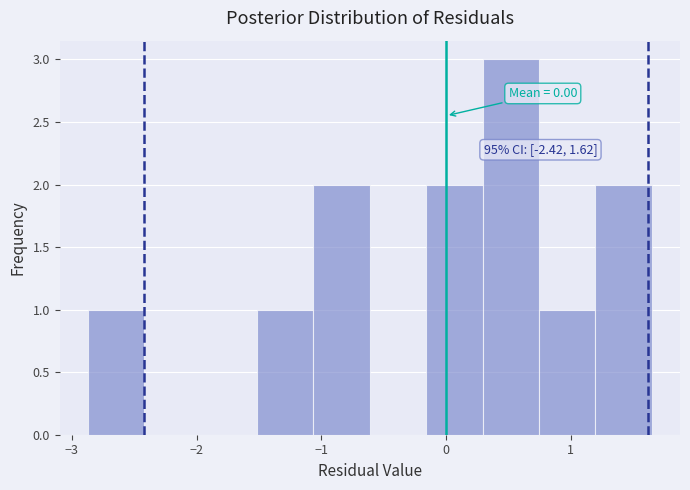

Over which range of the x-axis is the bar tallest?

0.3 to 0.7